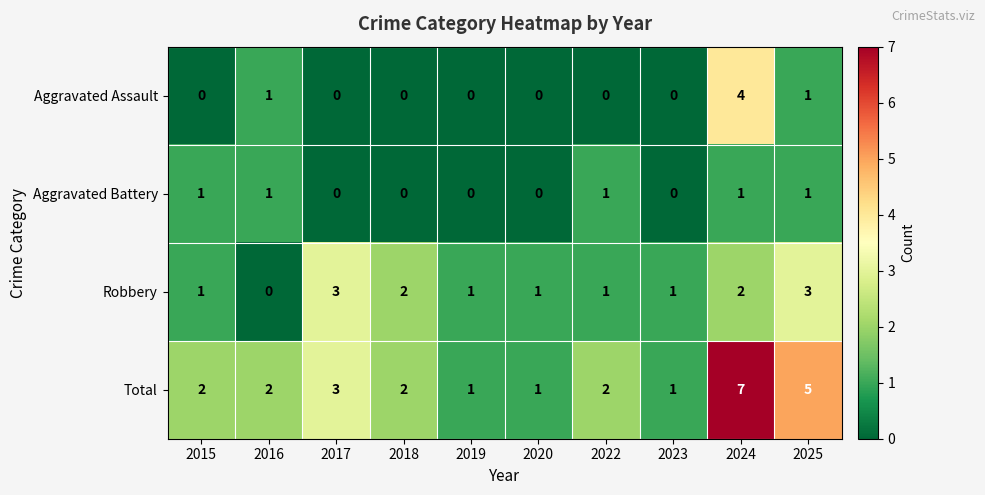

Which series has the largest range (max minus min)?

Total